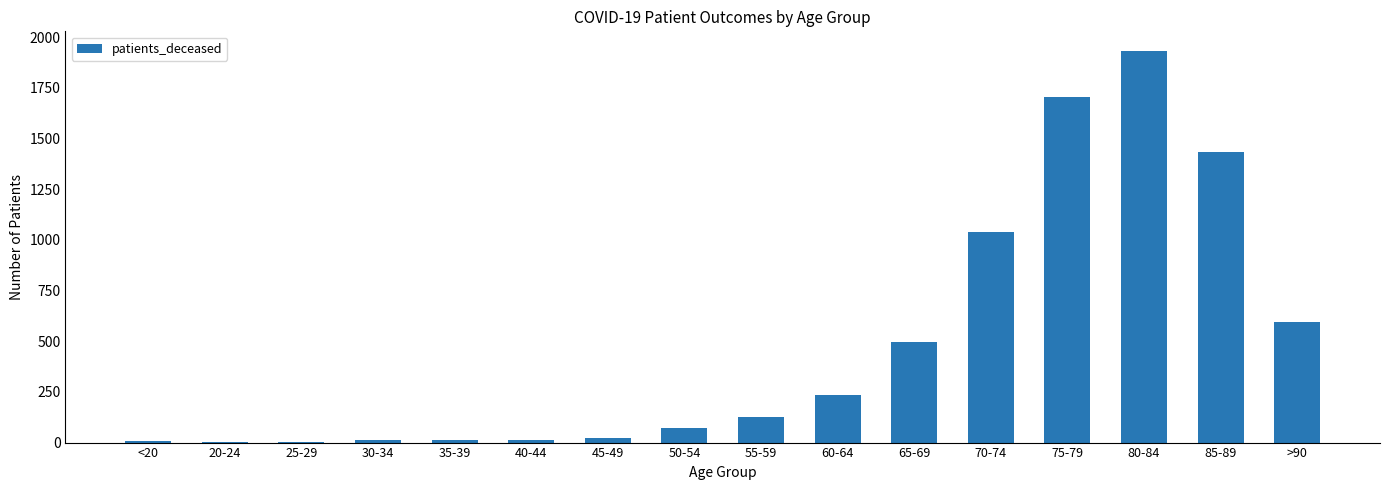

At which label is the value closest to 967?

70-74